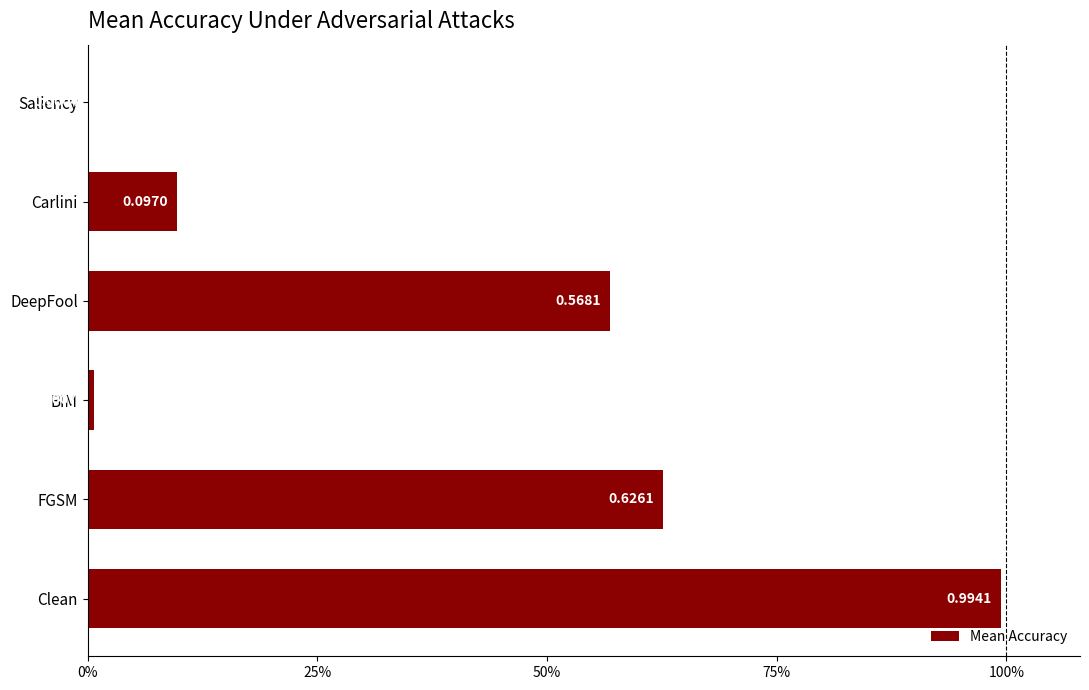

At which label is the value closest to 0?

Saliency